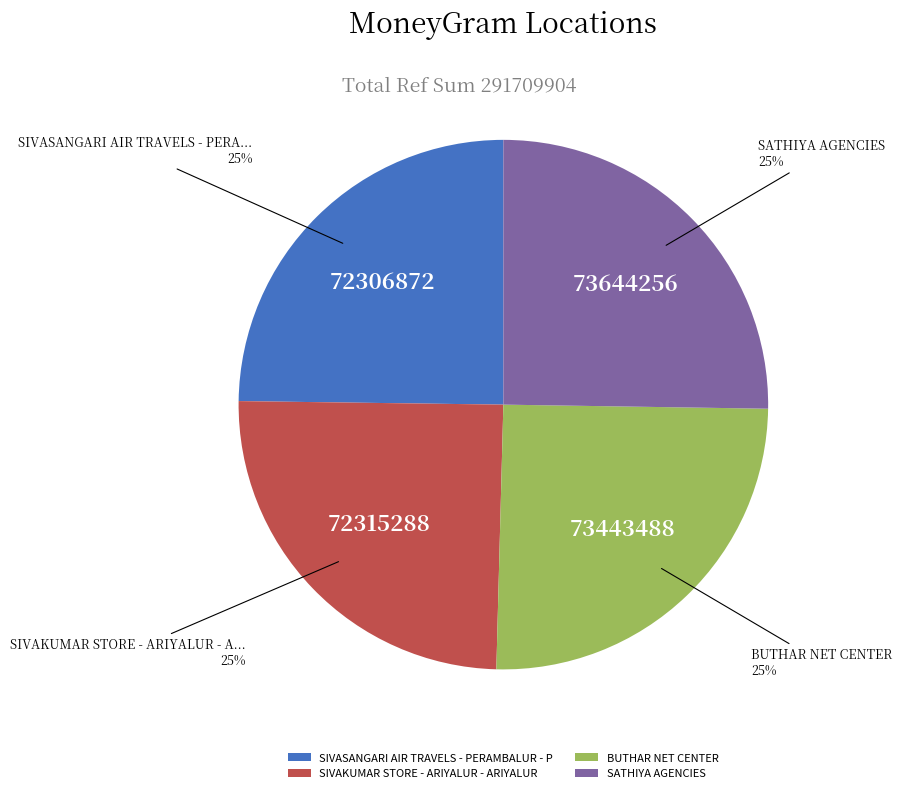

What percentage is the SIVAKUMAR STORE - ARIYALUR - ARIYALUR slice, to the nearest percent?

25%